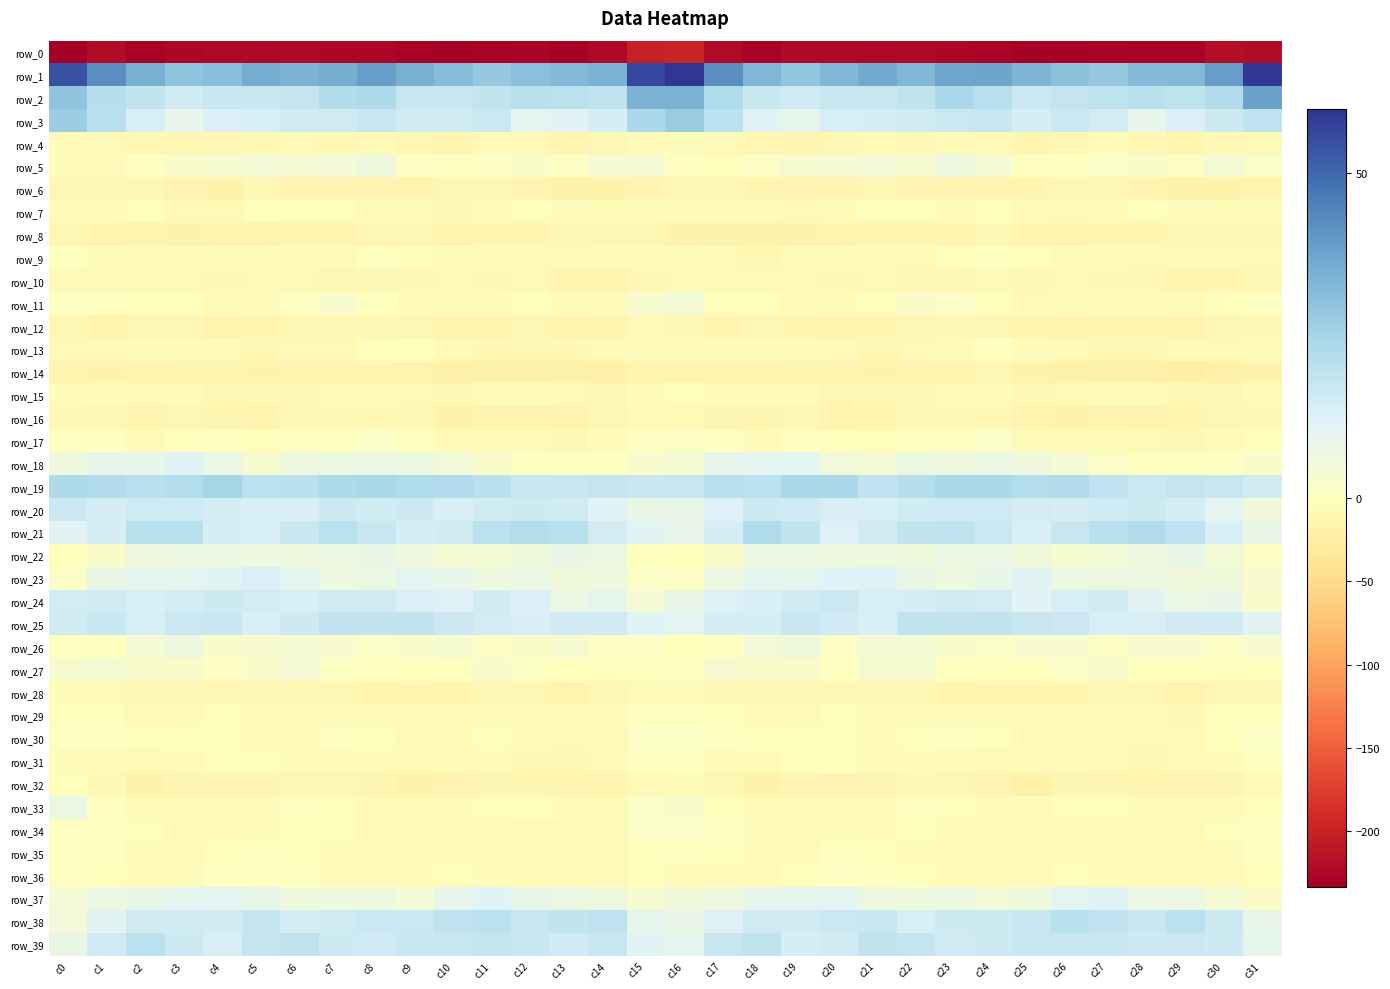

Is it true that row_38 equals 15.4 at c2?

True